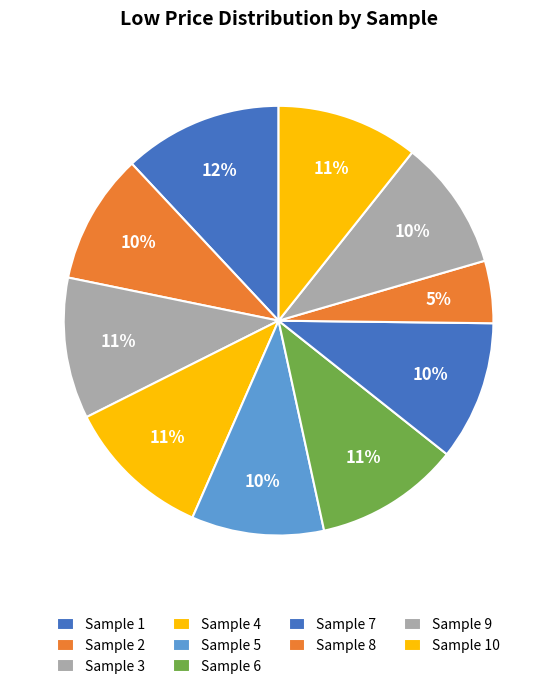

Count the number of slices in the pie.

10